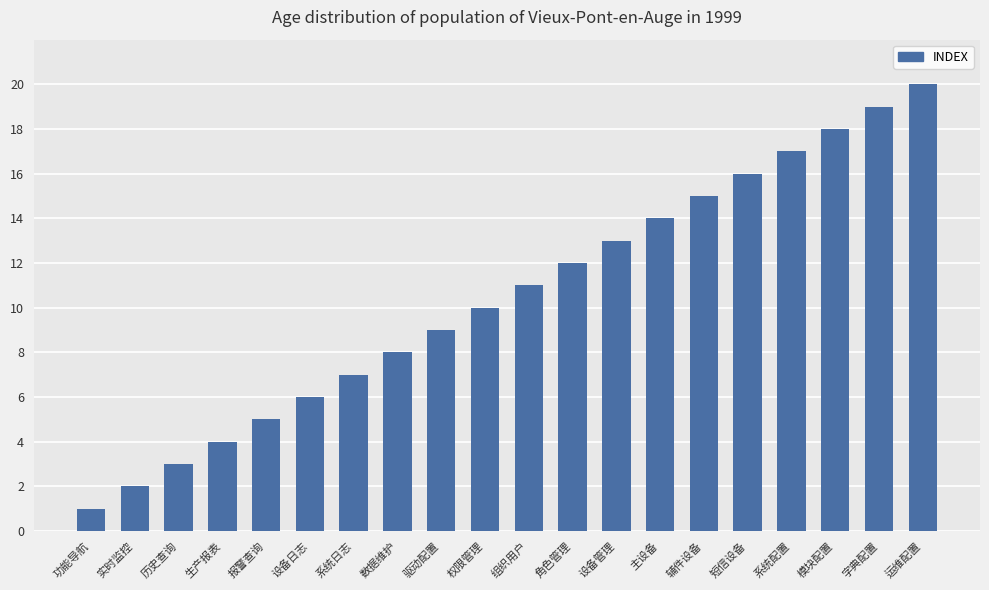

The value at 系统日志 is 7. True or false?

True